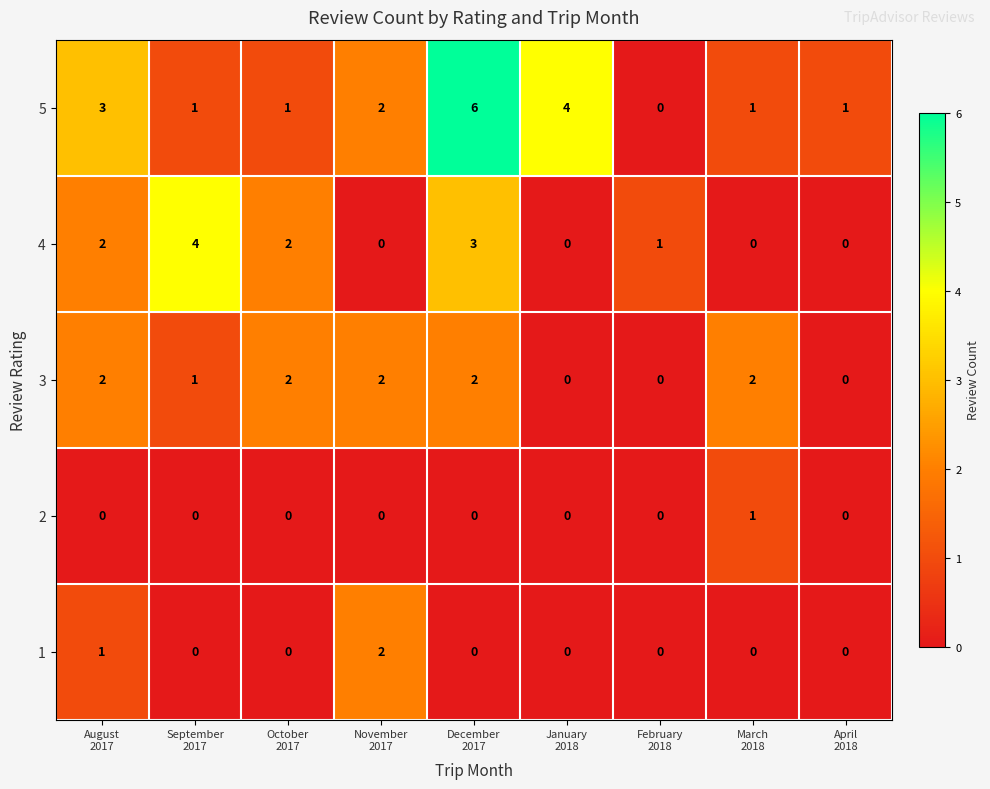

What is the maximum value for 5?

6